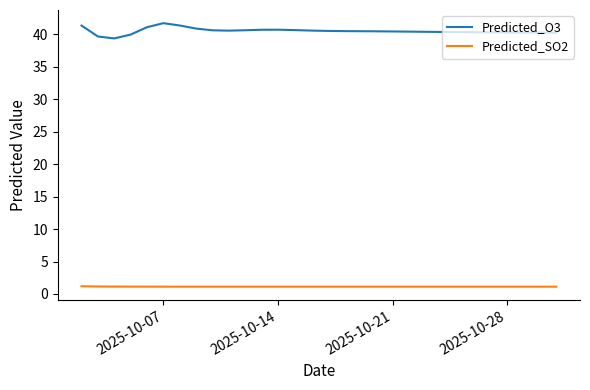

What is the smallest value displayed?

1.1